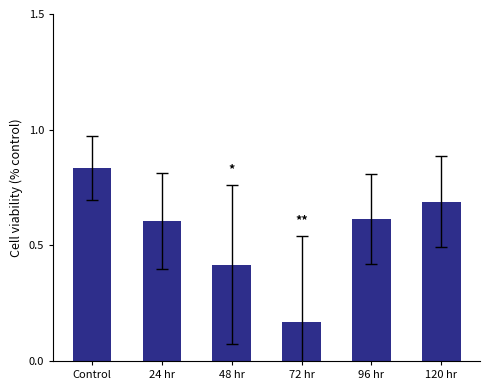

What position from the left is 48 hr?

3